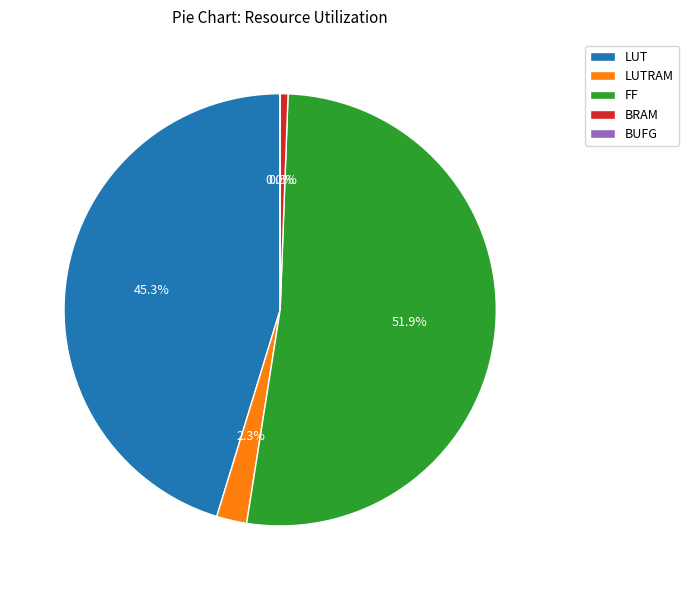

Is the sum of LUT and LUTRAM greater than half?

No